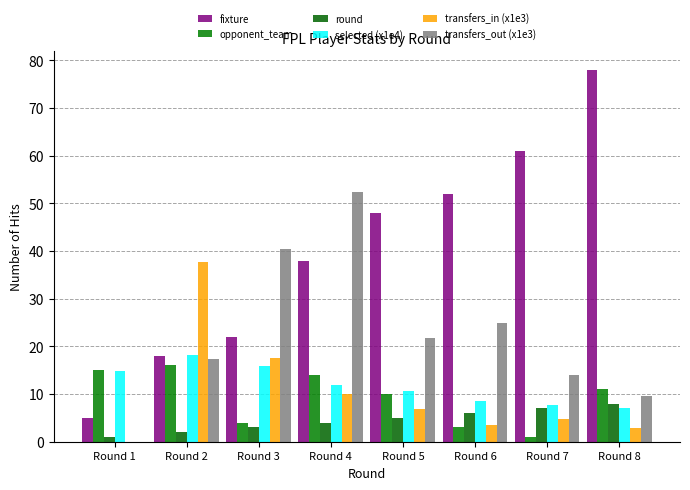

What is the spread (max minus min) of values at Round 8?

75.1